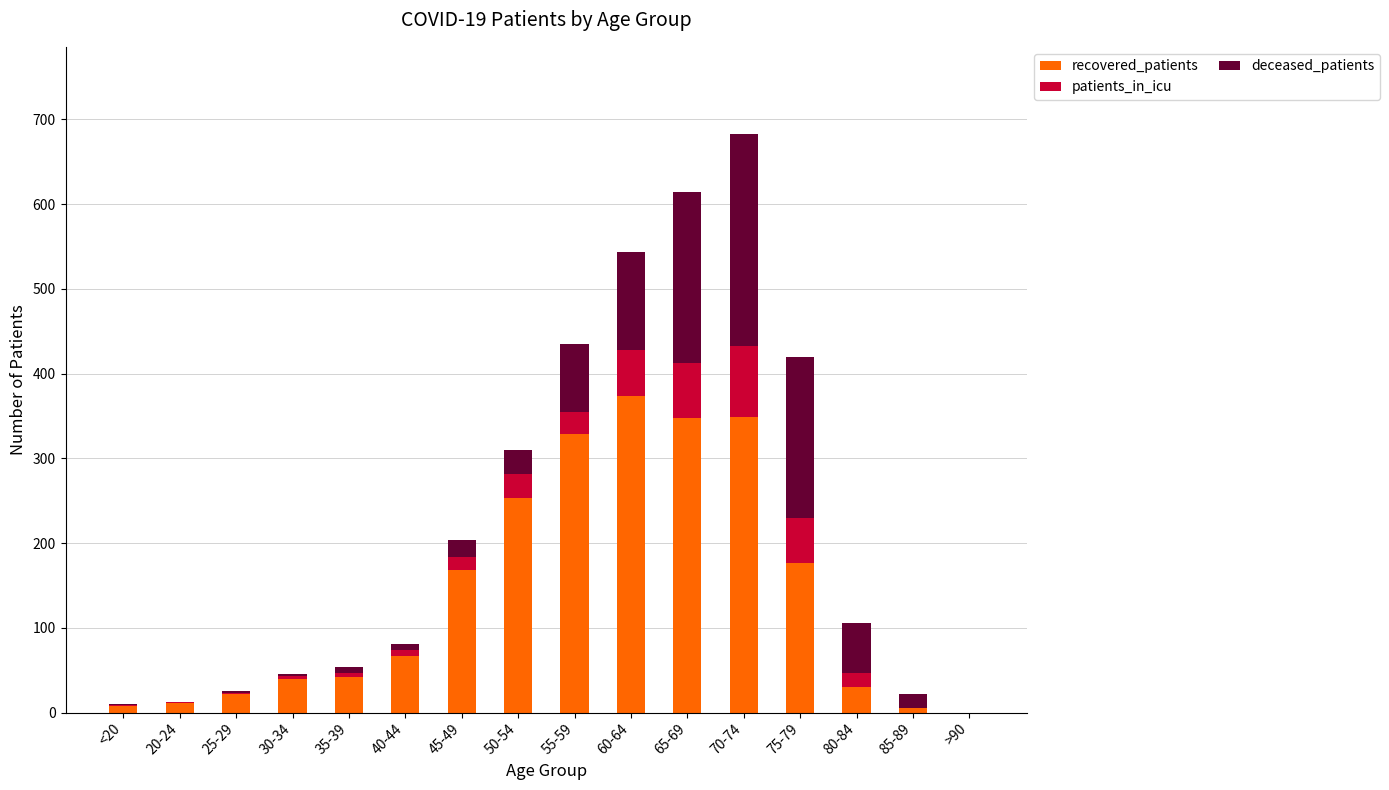

What is the maximum value for recovered_patients?

373